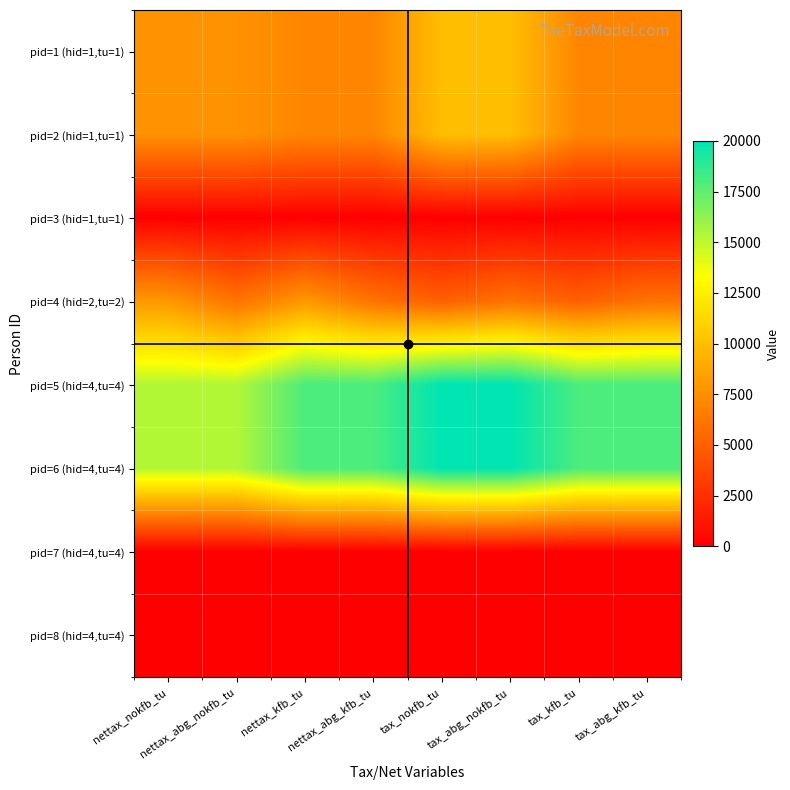

At which category is the sum across all series the highest?

tax_abg_nokfb_tu